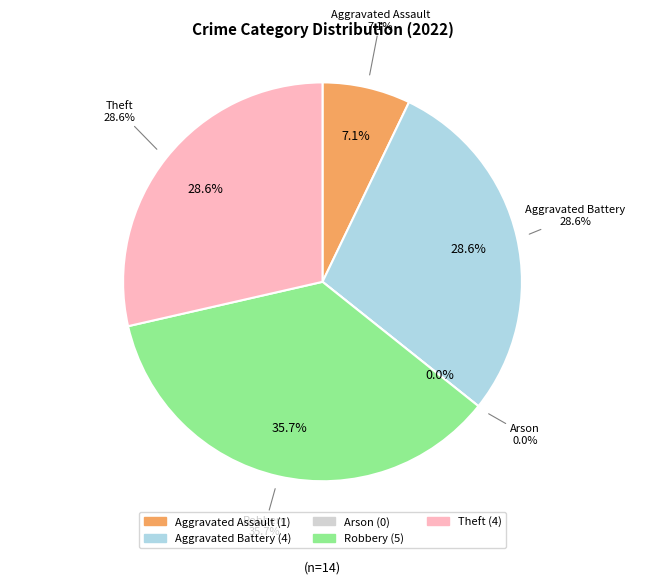

What is the change in value from Robbery to Theft?

-1